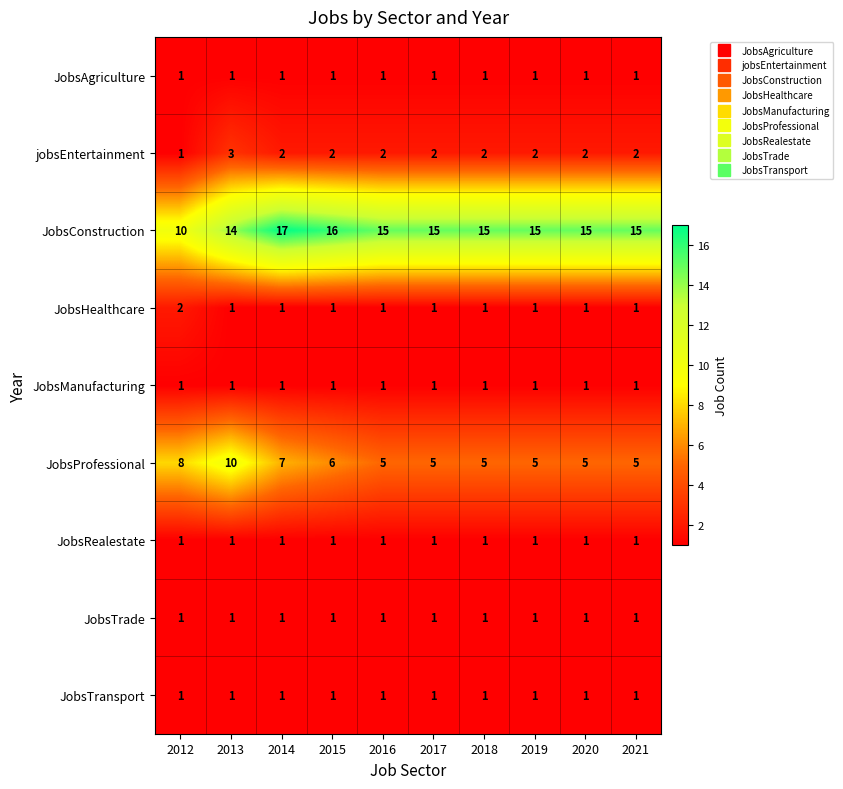

Which label corresponds to the largest value in the chart?

2014